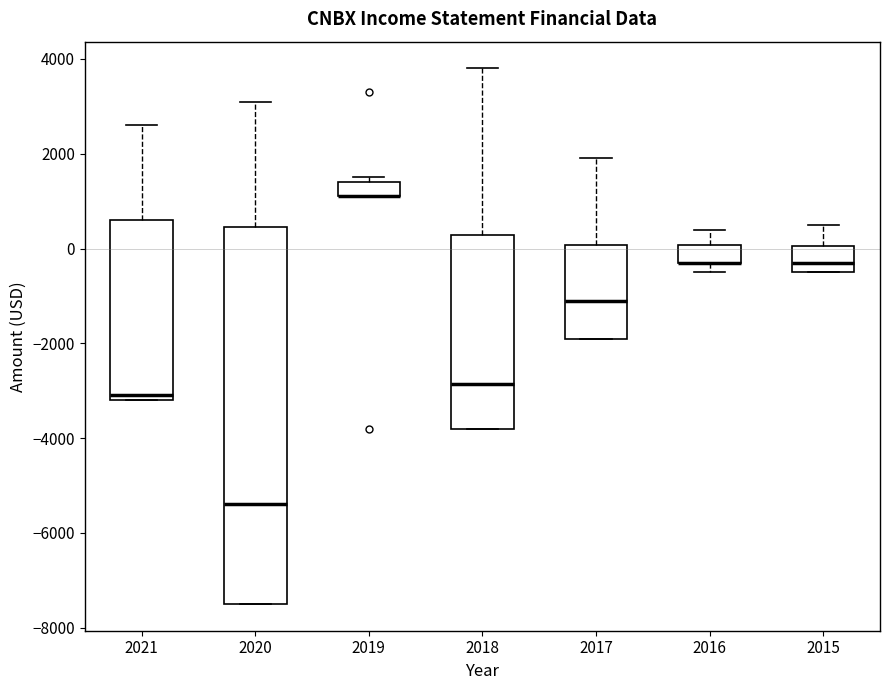

Reading left to right, transcribe this box plot: for each box, give where its median line is, the range the box spans, and where its two whiskers end, as read against the y-axis. The values are not printed on the chart, so give them approximately, as read against the axis.

2021: median -3000, box -3200 to 600, whiskers -3200 to 2600
2020: median -5400, box -7400 to 400, whiskers -7400 to 3200
2019: median 1200 (drawn on the box's lower edge), box 1200 to 1400, whiskers 1200 to 1600
2018: median -2800, box -3800 to 200, whiskers -3800 to 3800
2017: median -1000, box -1800 to 0, whiskers -1800 to 2000
2016: median -200 (drawn on the box's lower edge), box -200 to 0, whiskers -400 to 400
2015: median -200, box -400 to 0, whiskers -400 to 600